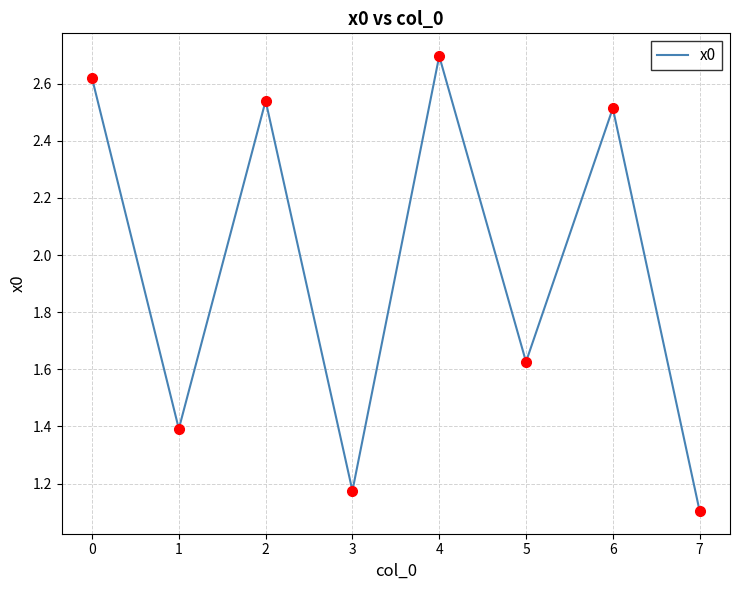

How many interior local peaks (higher than both neighbors) does the data have?

3